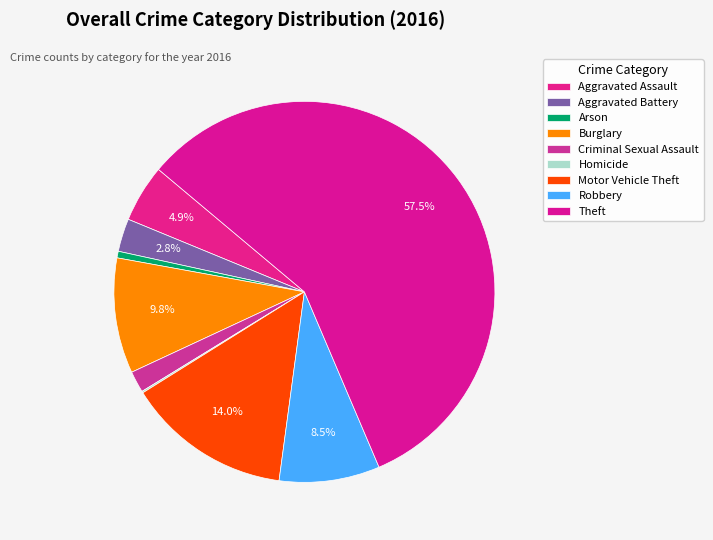

Combined, do Aggravated Battery and Motor Vehicle Theft account for over 50%?

No